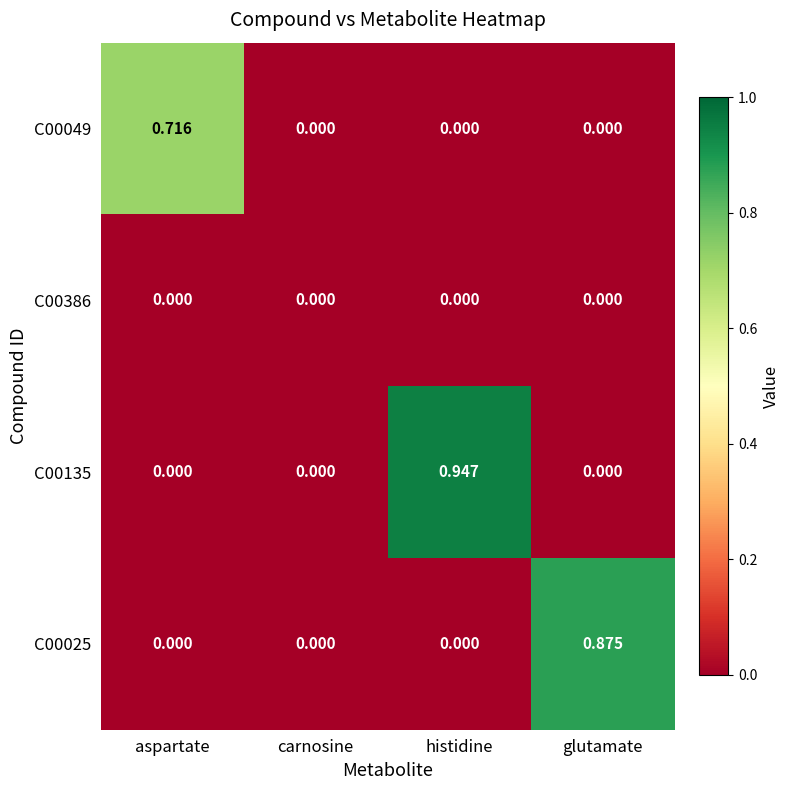

Which category has the highest value in the C00049 series?

aspartate